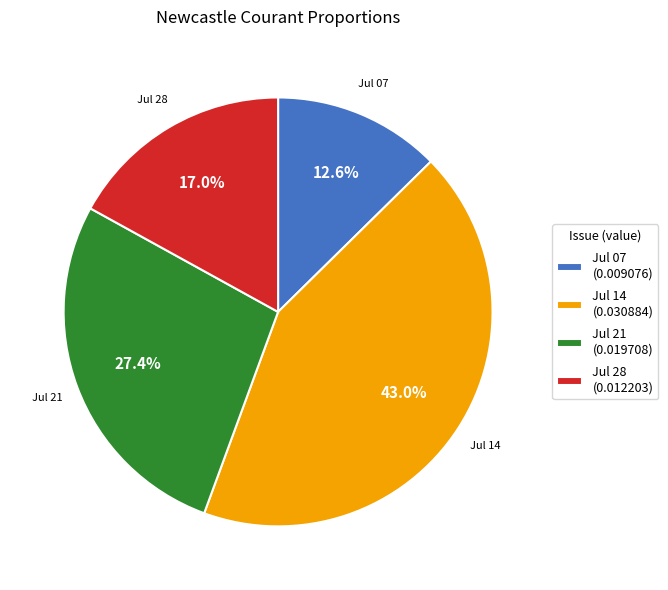

What is the largest slice in the pie chart?

Jul 14 (0.030884)